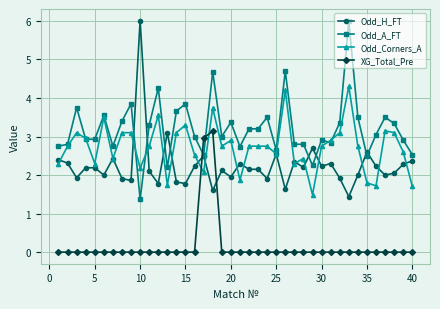

How many intersections are there between Odd_H_FT and XG_Total_Pre?

2